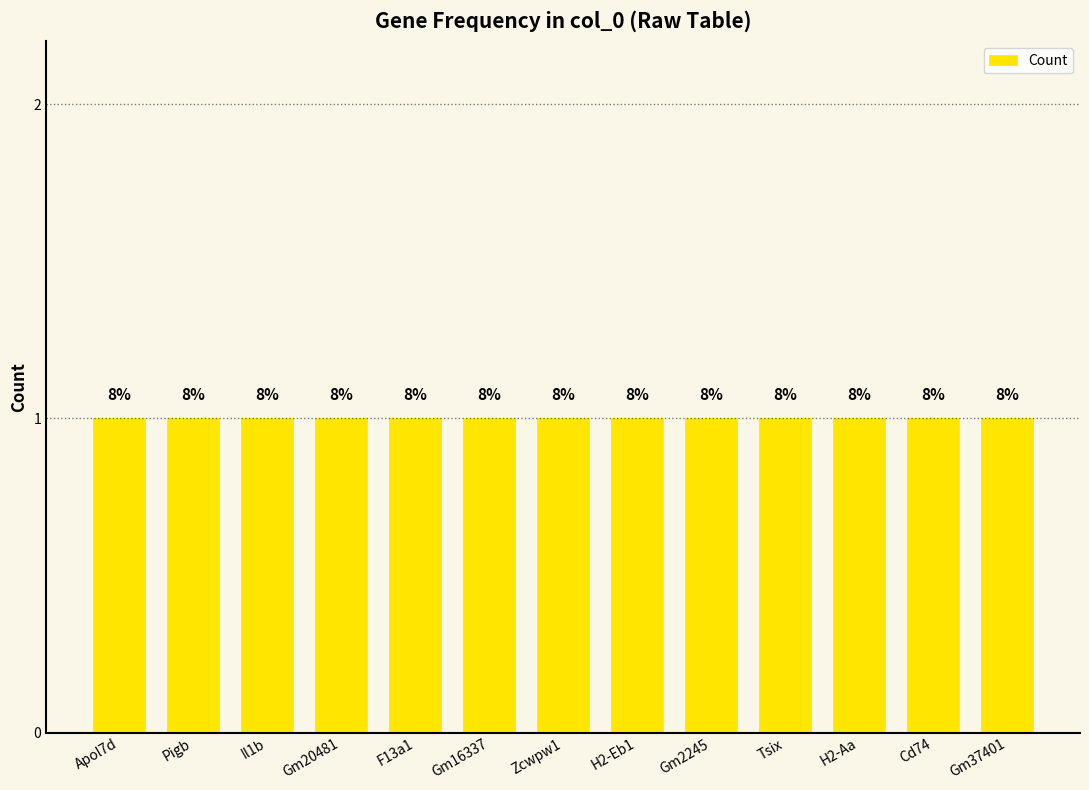

Which has a higher value, F13a1 or Gm20481?

F13a1